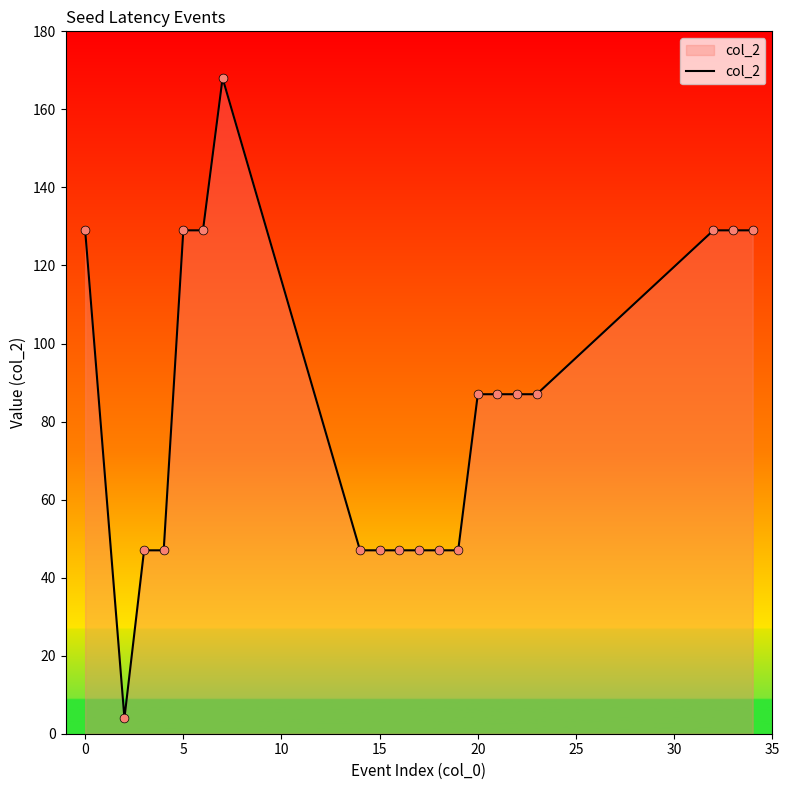

What is the greatest value displayed?

168